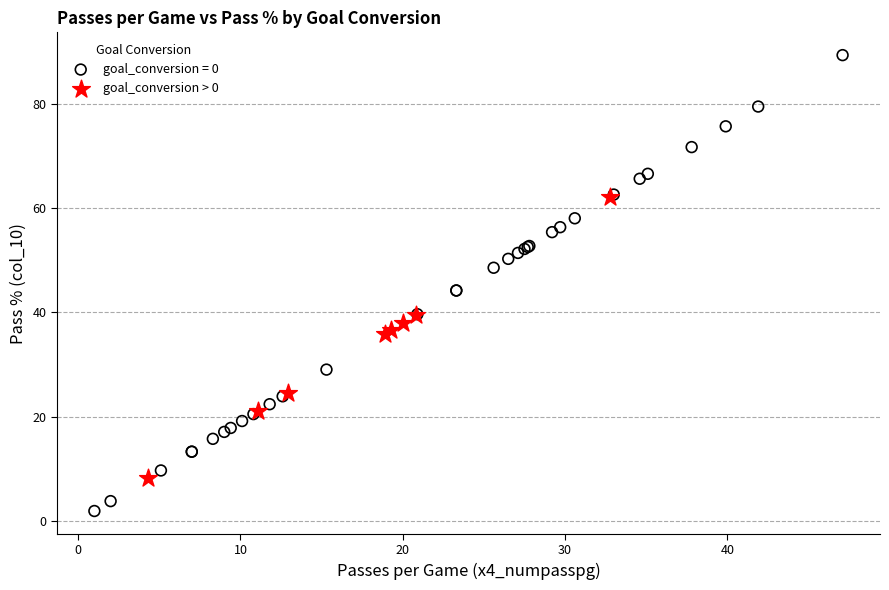

Which series has the largest Y range (max minus min)?

goal_conversion = 0